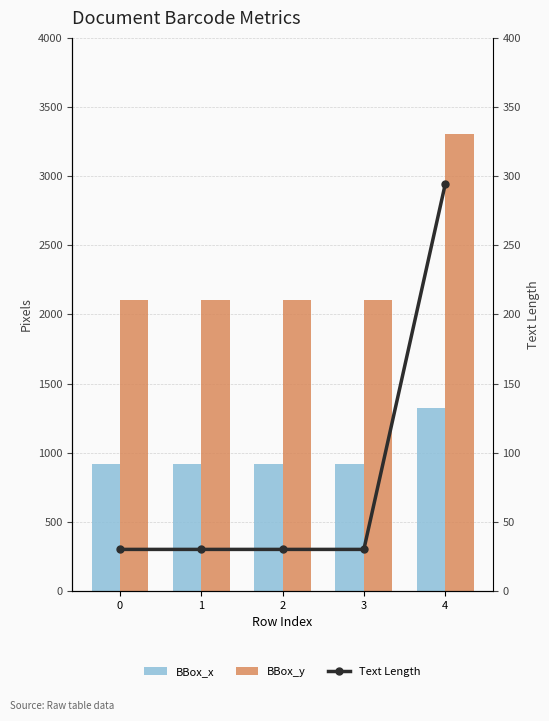

List the series in order of their overall mean, highest first.

BBox_y, BBox_x, Text Length